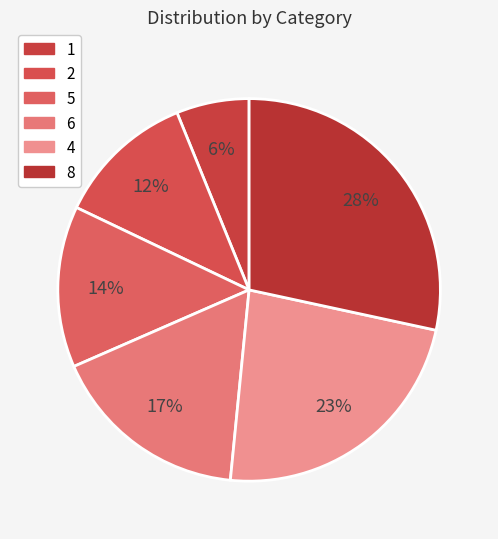

The 2 slice represents 19% of the pie. True or false?

False